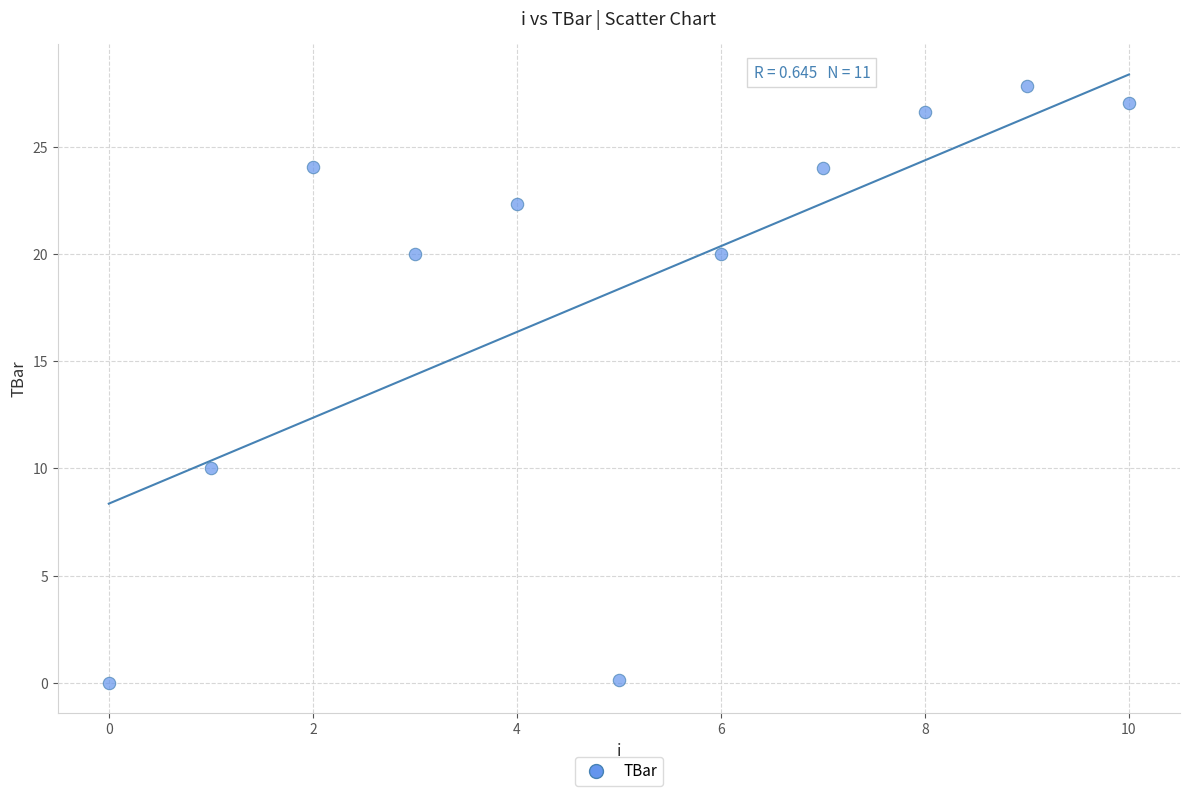

What is the average Y value?

18.4